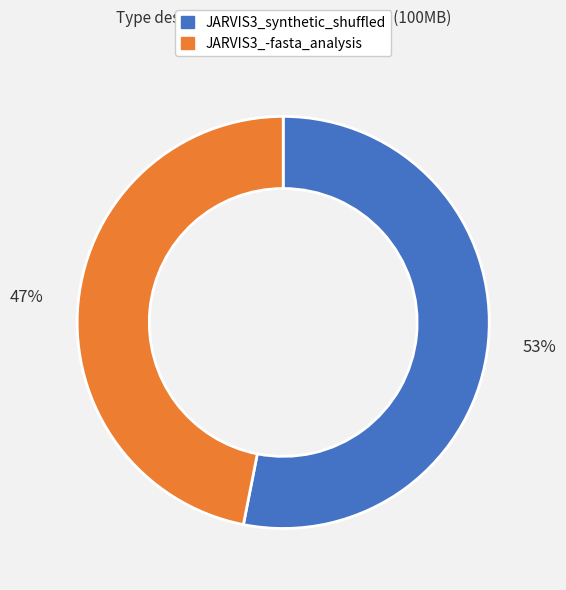

To the nearest percent, what is the combined percentage of JARVIS3_-fasta_analysis and JARVIS3_synthetic_shuffled?

100%